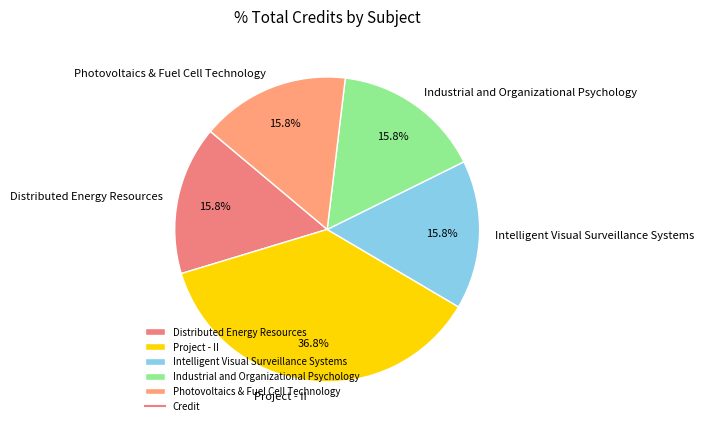

Is there any slice that represents more than half of the pie?

No